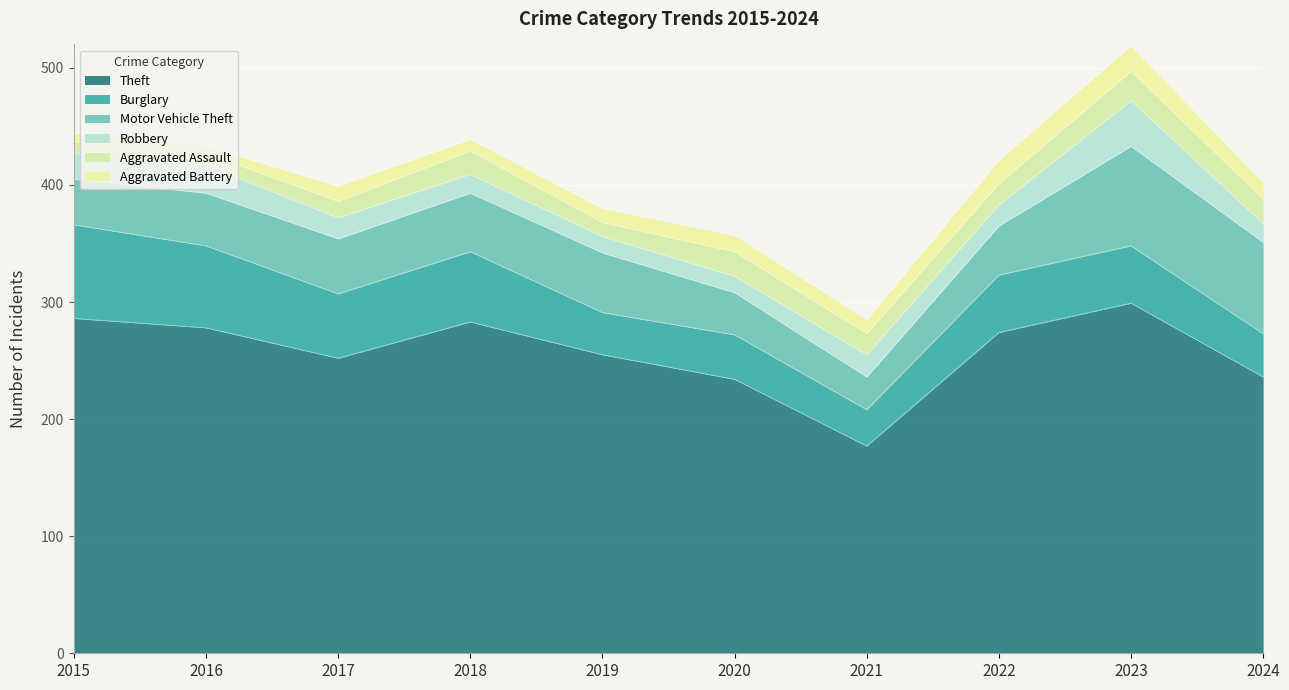

What is the value of the Motor Vehicle Theft point at the 4th from the left?

50